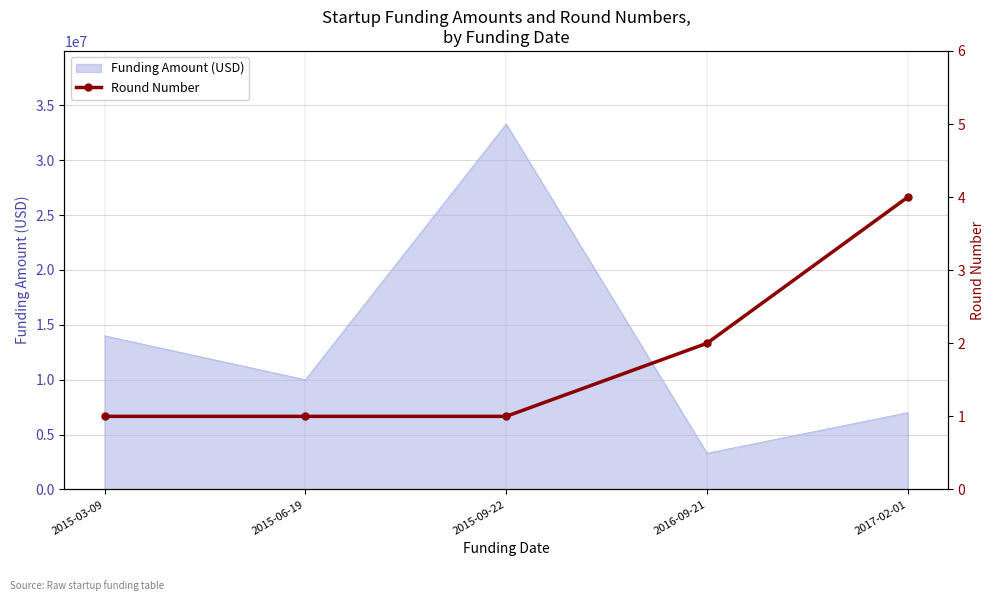

What is the minimum value shown in the chart?

1